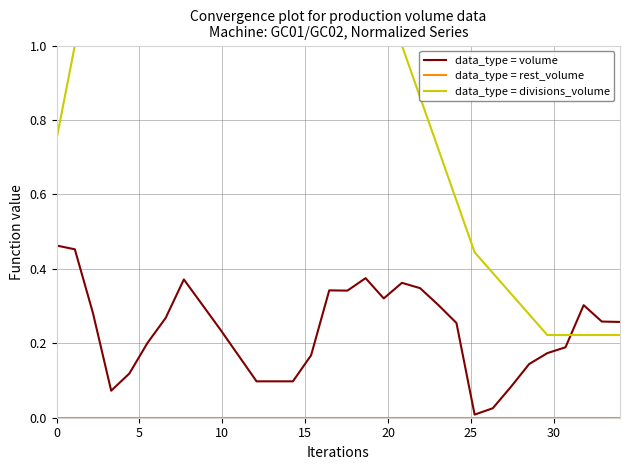

How many intersections are there between data_type = divisions_volume and data_type = volume?

1